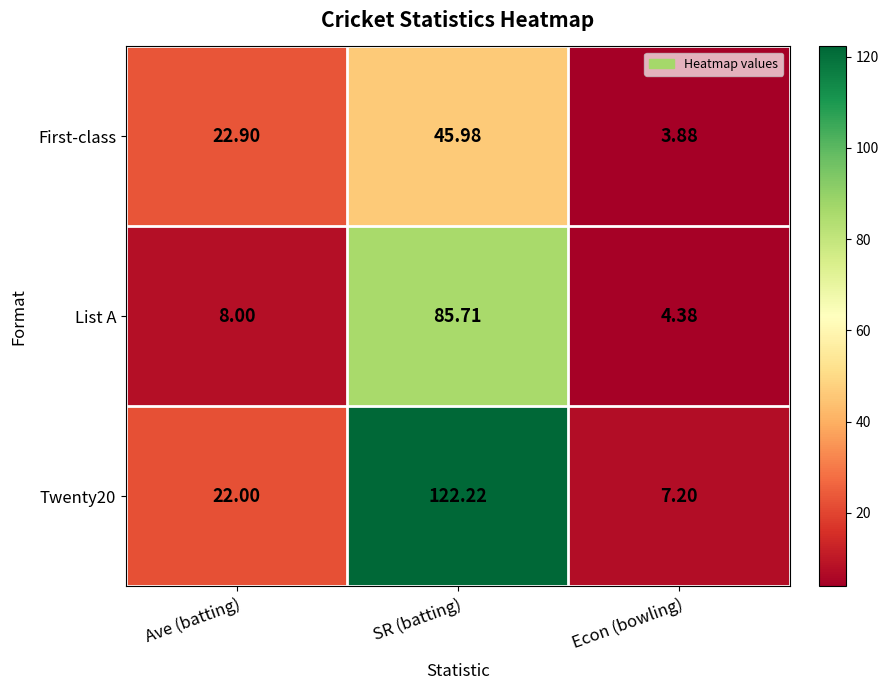

Where does the First-class series first go above 22?

Ave (batting)